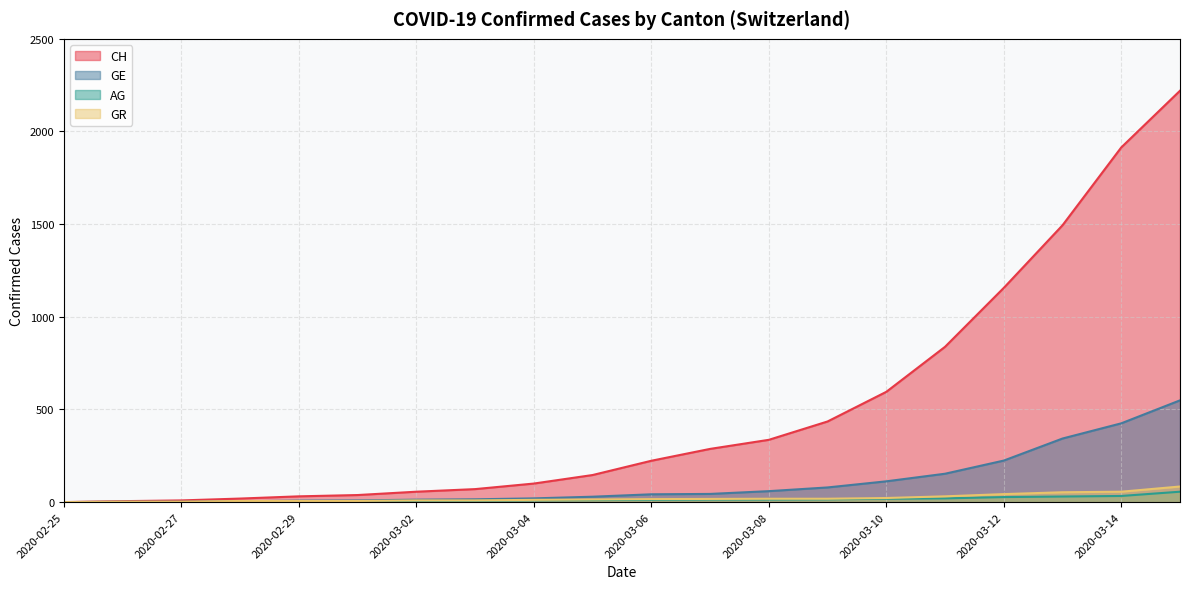

At which category is the sum across all series the highest?

2020-03-16